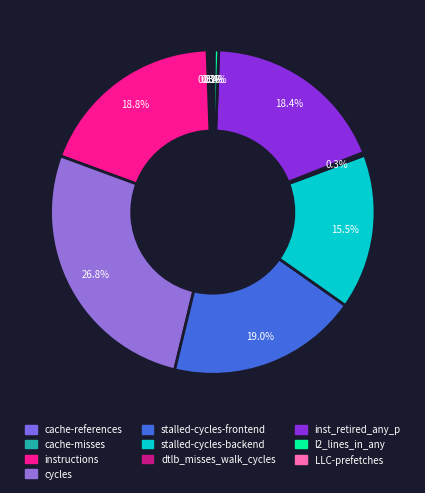

True or false: dtlb_misses_walk_cycles accounts for 8% of the total.

False